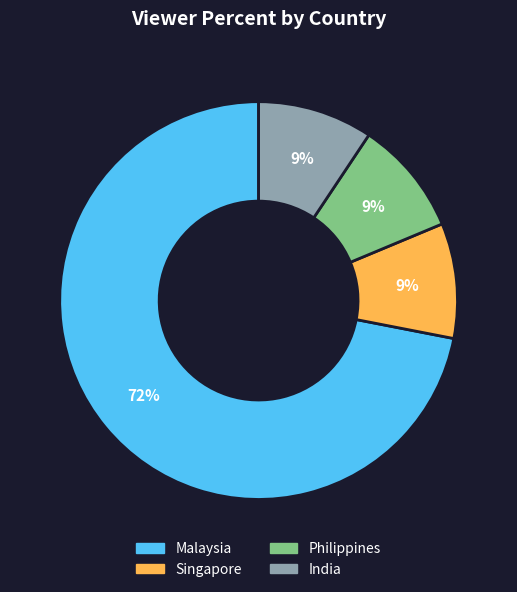

Does Philippines represent more than half of the total?

No